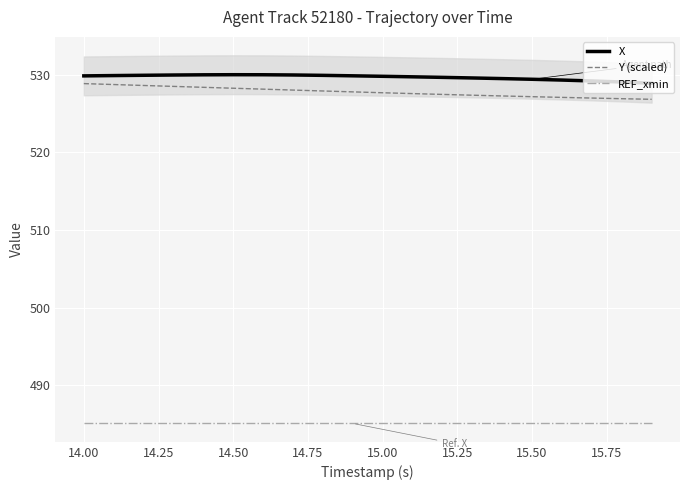

What is the maximum value for X?

530.0